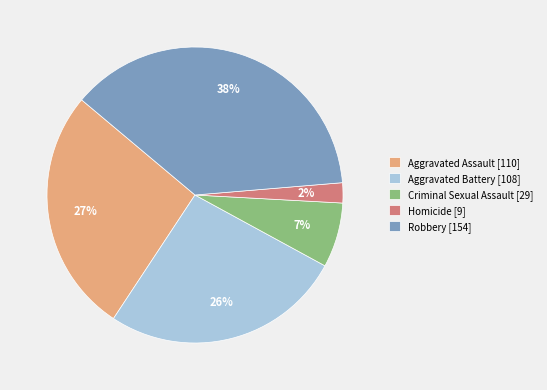

Between Aggravated Battery and Criminal Sexual Assault, which is larger?

Aggravated Battery